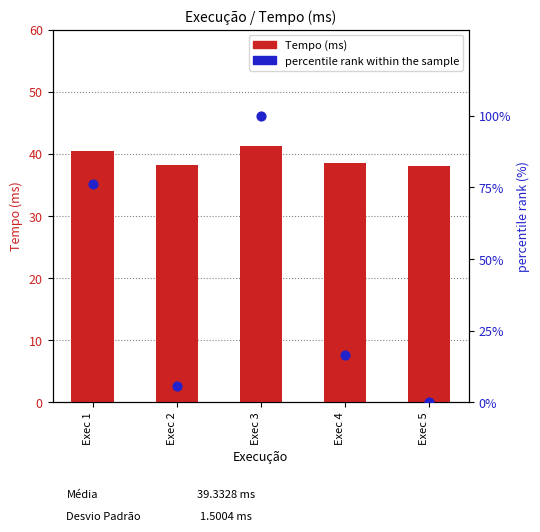

Which series has the largest total across all categories?

percentile rank within the sample